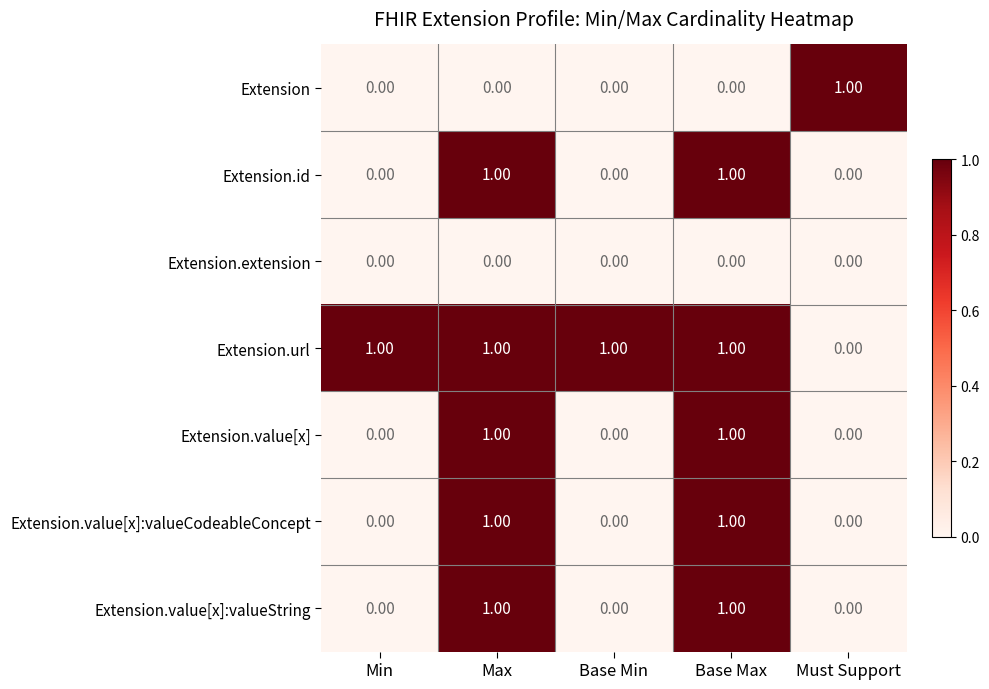

At which label does Extension.url reach its minimum?

Must Support